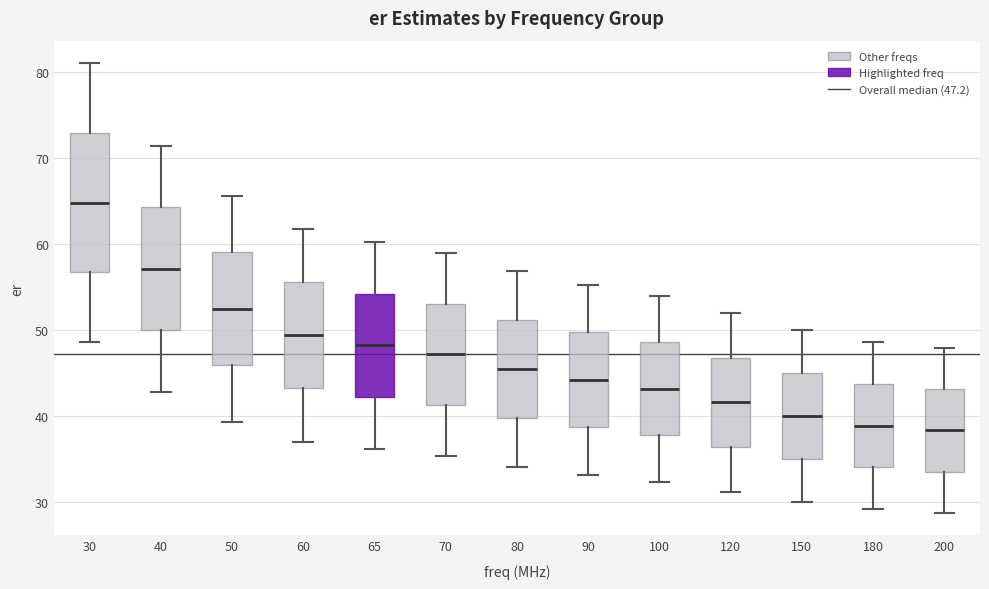

Reading left to right, transcribe this box plot: for each box, give where its median line is, the range the box spans, and where its two whiskers end, as read against the y-axis. The values are not printed on the chart, so give them approximately, as read against the axis.

30: median 65, box 57 to 73, whiskers 49 to 81
40: median 57, box 50 to 64, whiskers 43 to 71
50: median 53, box 46 to 59, whiskers 39 to 66
60: median 49, box 43 to 56, whiskers 37 to 62
65: median 48, box 42 to 54, whiskers 36 to 60
70: median 47, box 41 to 53, whiskers 35 to 59
80: median 46, box 40 to 51, whiskers 34 to 57
90: median 44, box 39 to 50, whiskers 33 to 55
100: median 43, box 38 to 49, whiskers 32 to 54
120: median 42, box 36 to 47, whiskers 31 to 52
150: median 40, box 35 to 45, whiskers 30 to 50
180: median 39, box 34 to 44, whiskers 29 to 49
200: median 38, box 34 to 43, whiskers 29 to 48